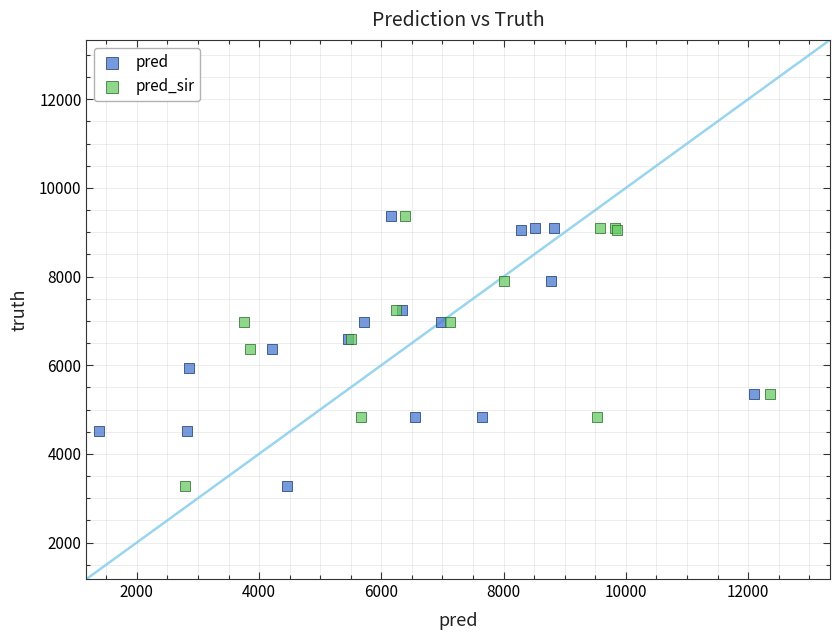

What are all the series names shown in the legend?

pred, pred_sir